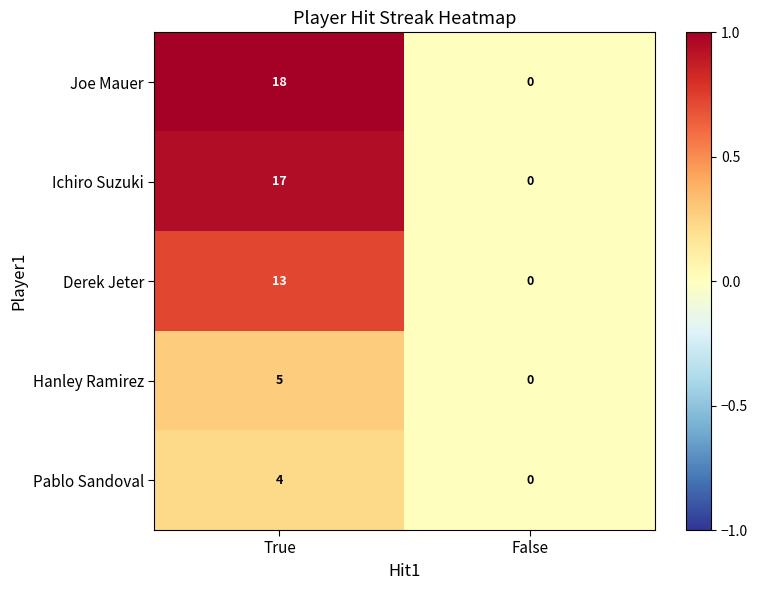

What is the greatest value displayed?

18